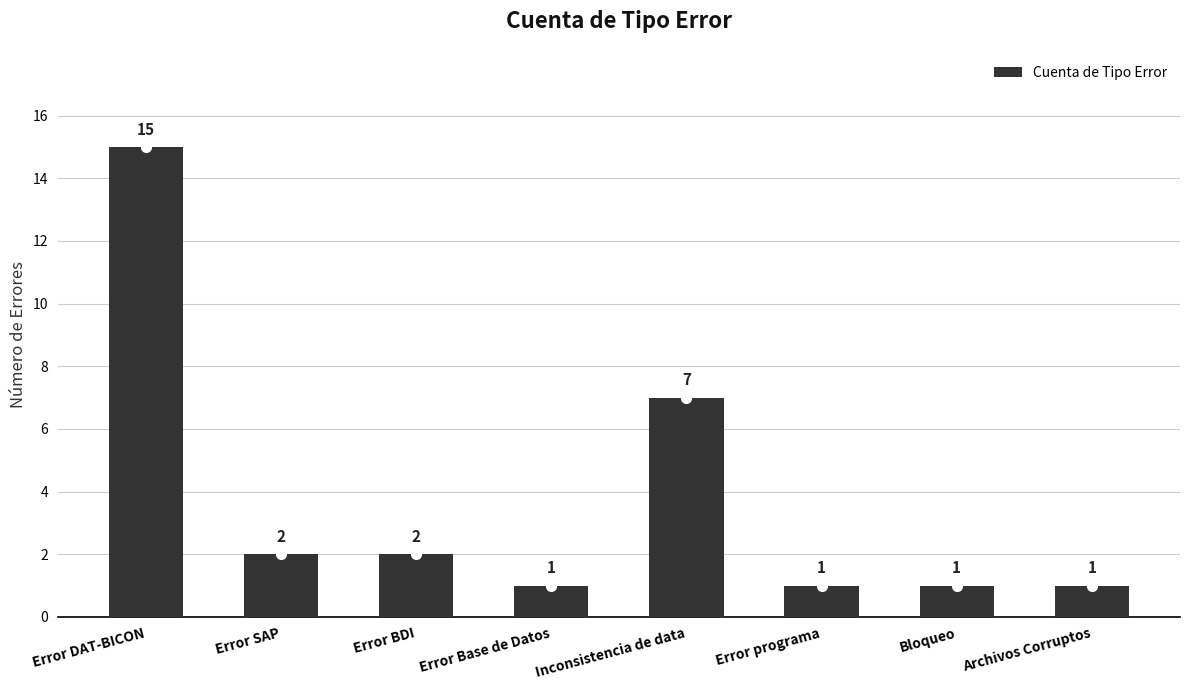

How many data points does each series have?

8